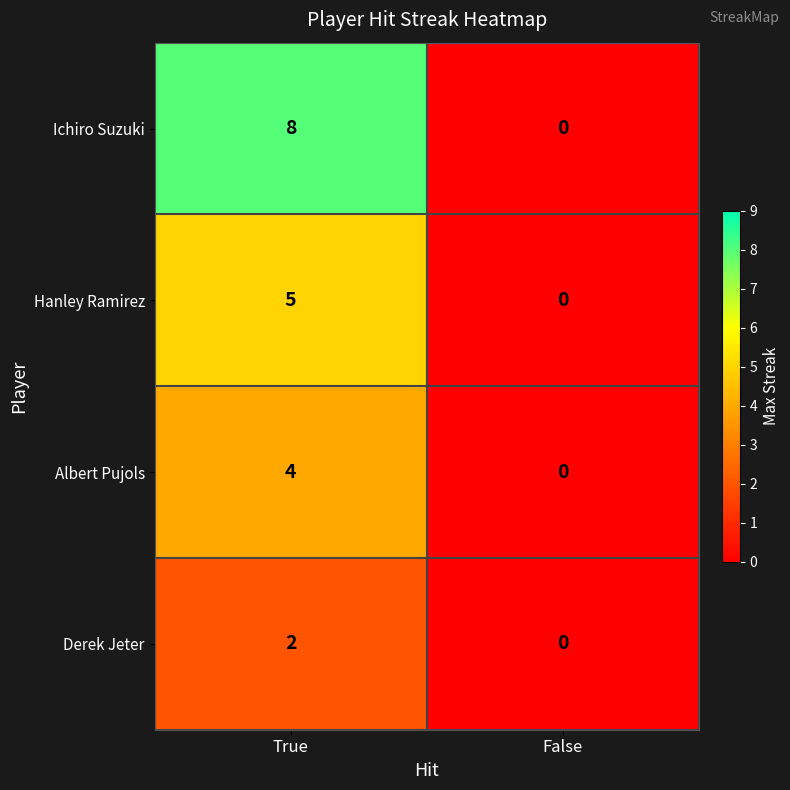

What is the total value across all series at True?

19